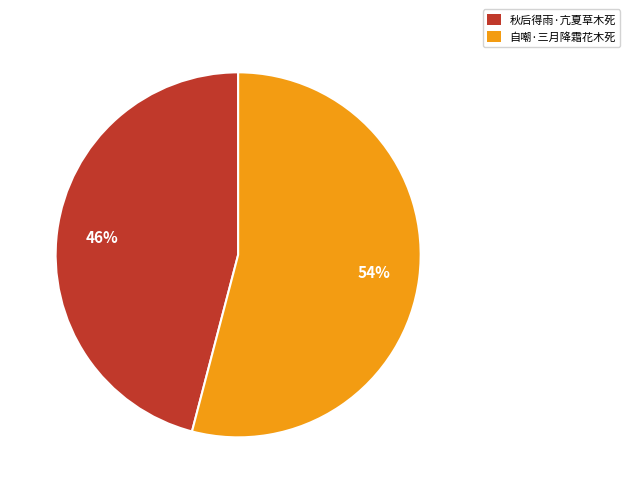

Which has a higher value, 自嘲·三月降霜花木死 or 秋后得雨·亢夏草木死?

自嘲·三月降霜花木死